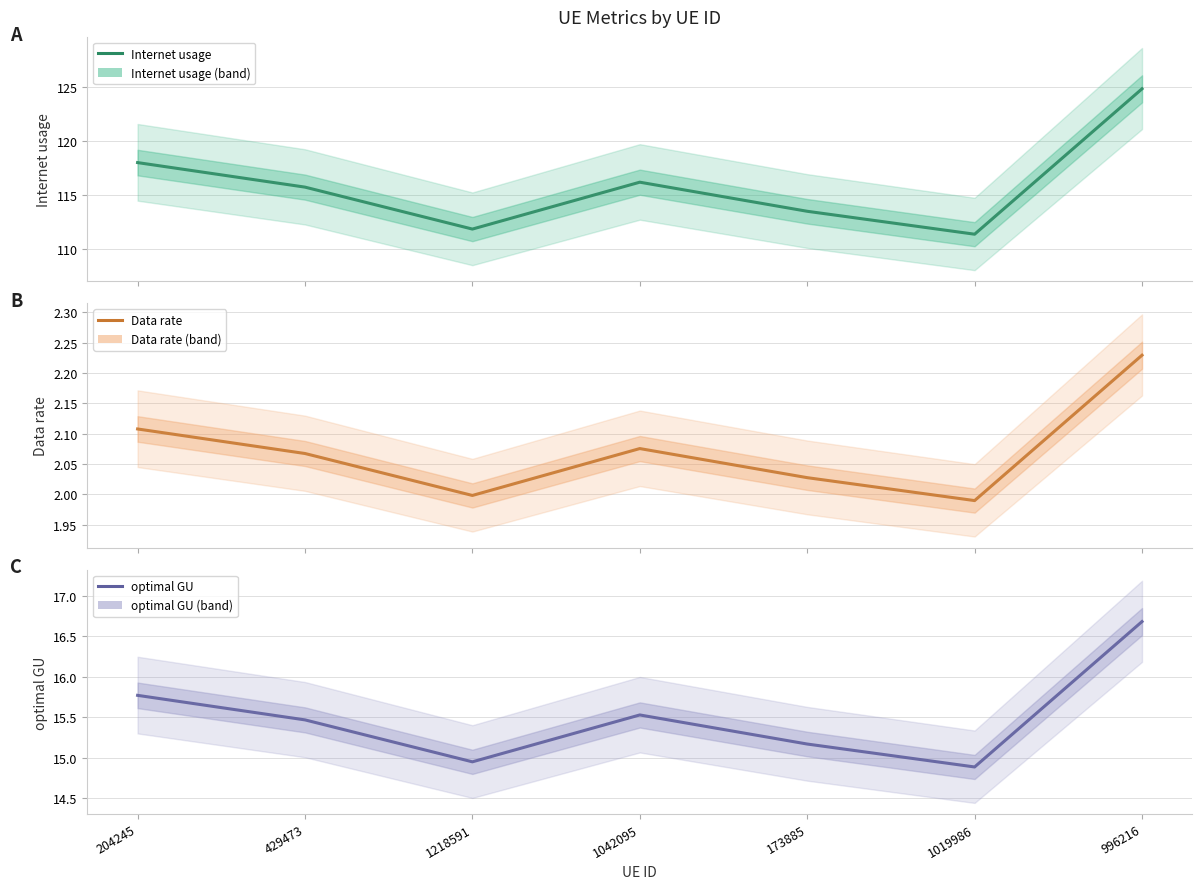

The value of Internet usage at 996216 is 59.4. True or false?

False